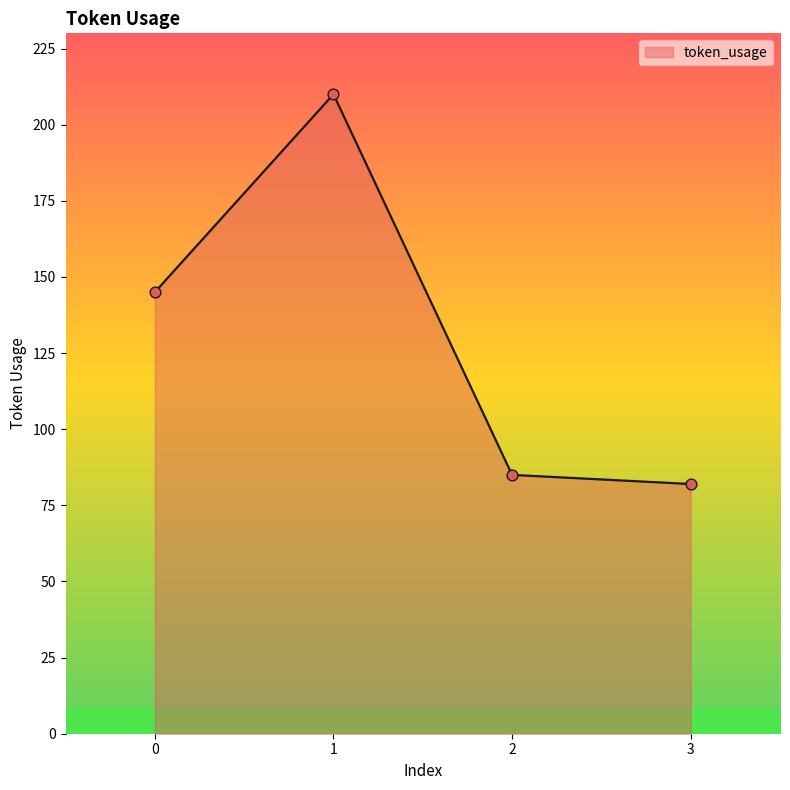

Which has a higher value, 3 or 1?

1